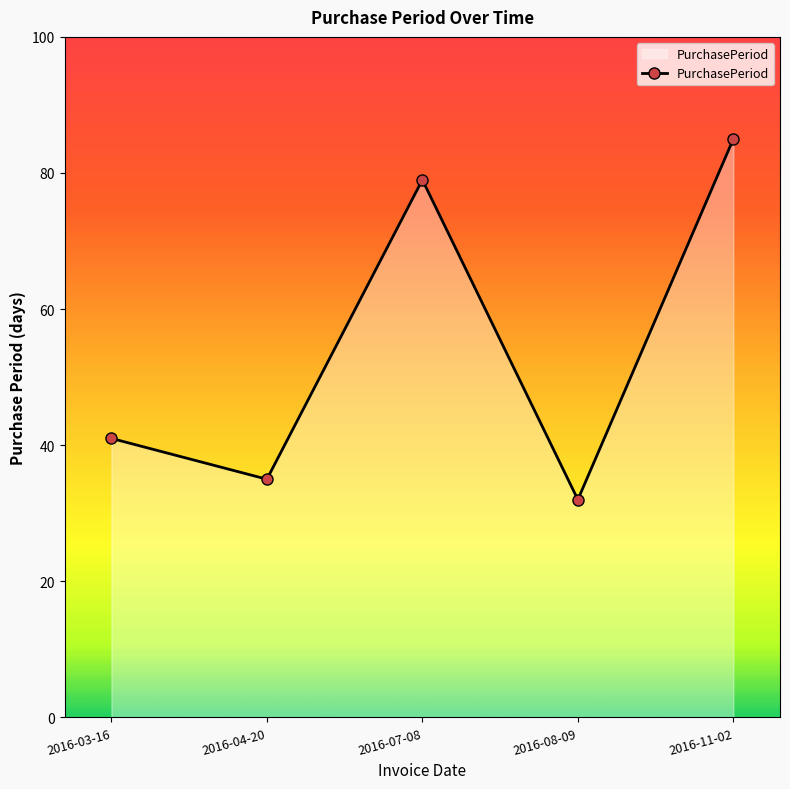

What position from the right is 2016-04-20?

4